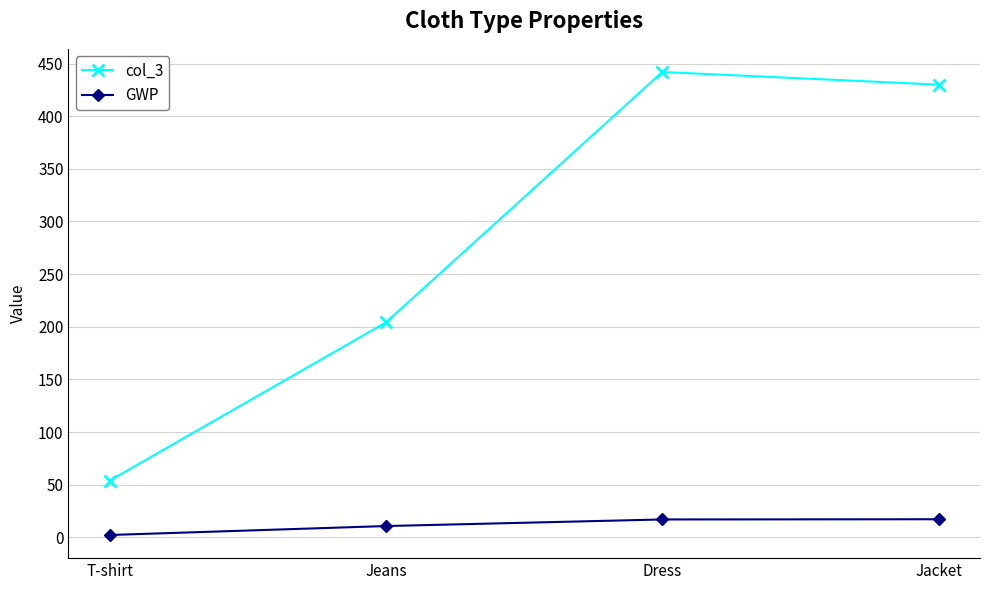

How many categories are shown in the chart?

4